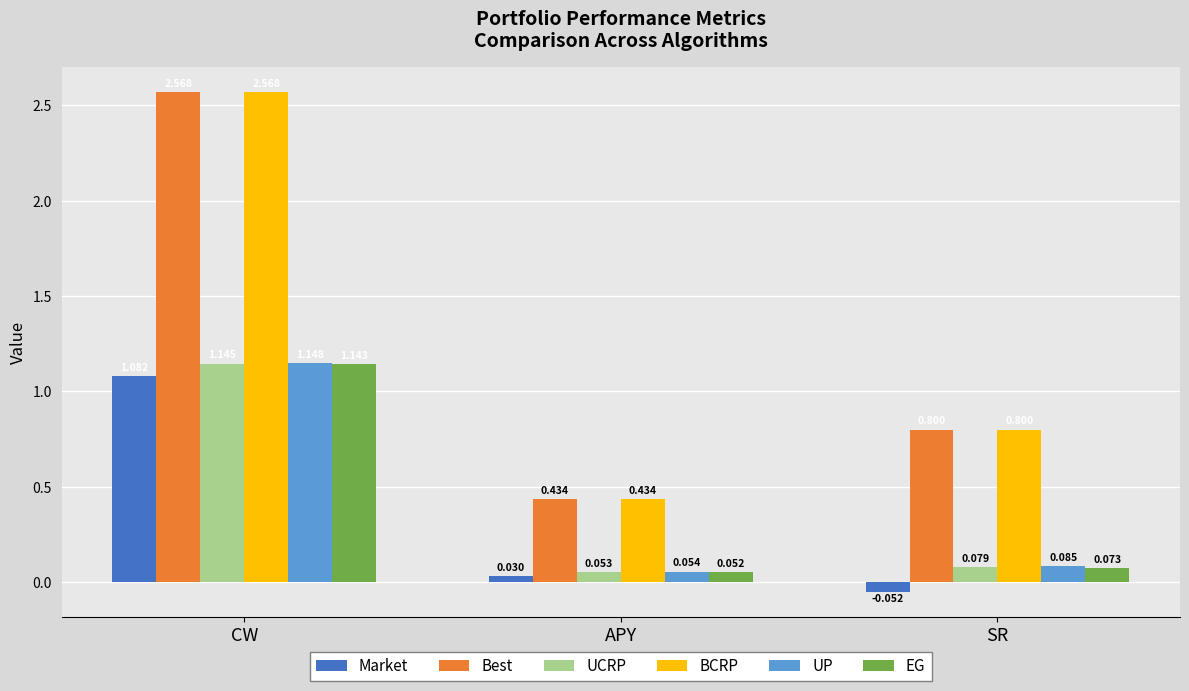

At which label is EG closest to 0?

APY